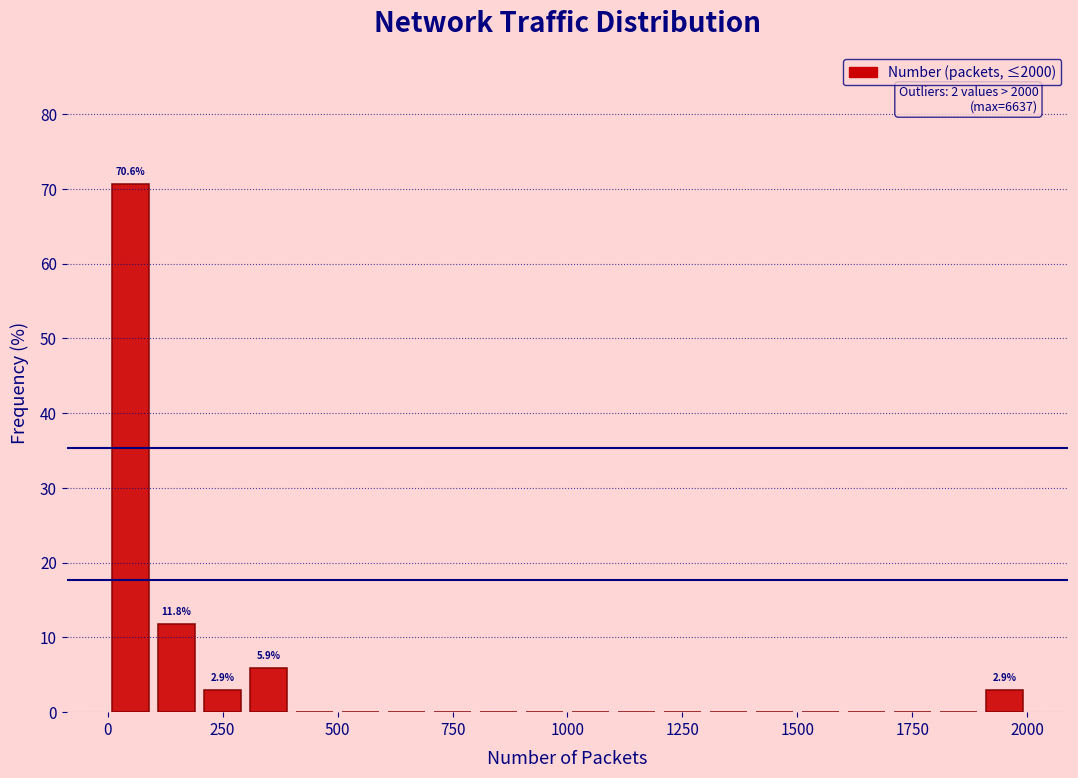

Read against the x-axis, roughly where is the centre of the tallest bar?

50